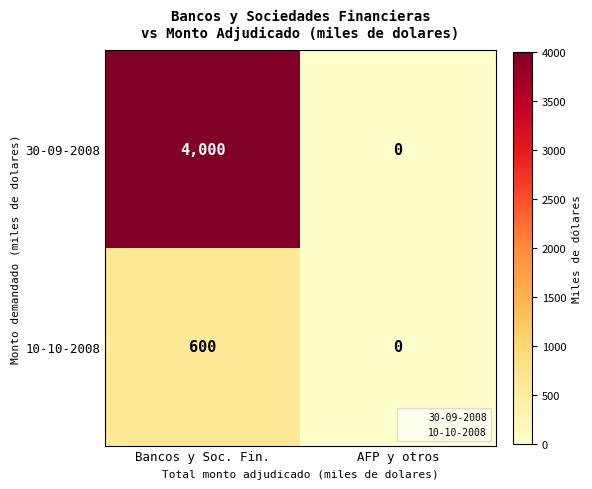

At how many categories does at least one series exceed 1301?

1